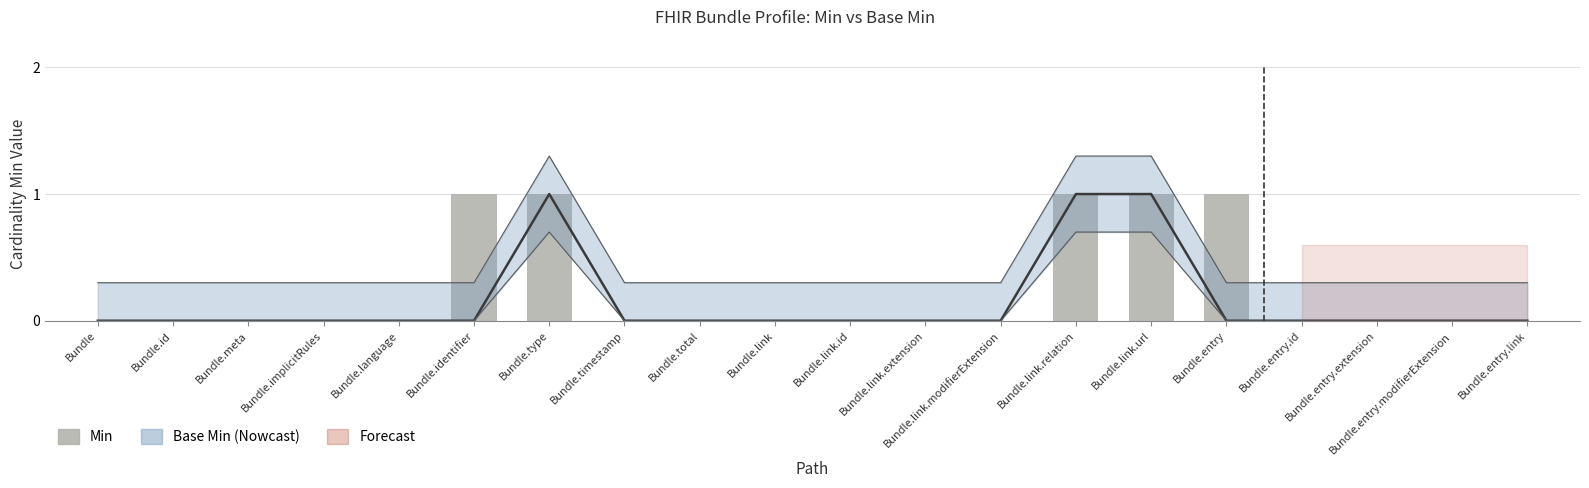

What position from the left is Bundle.link.relation?

14